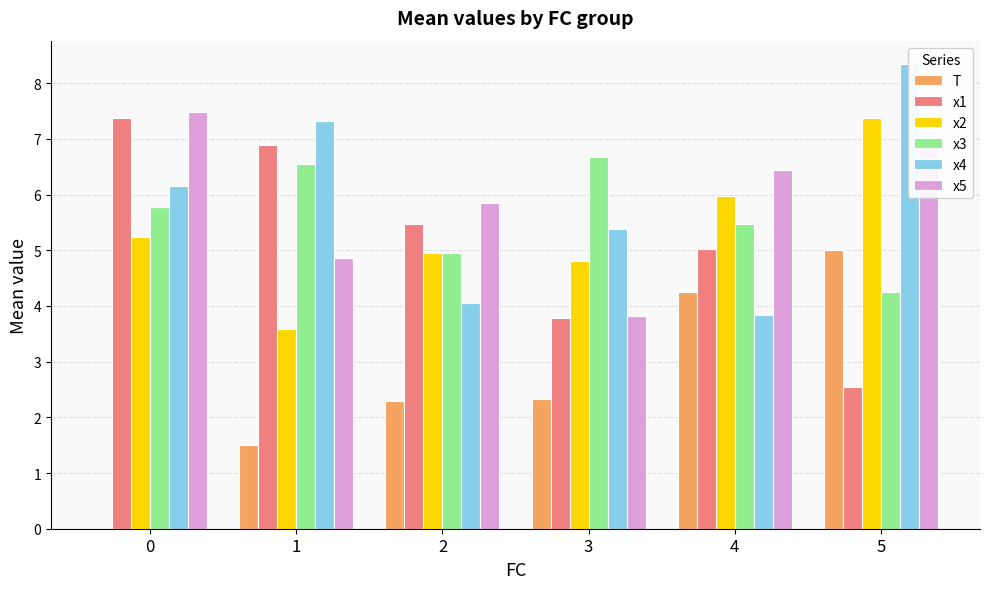

The x4 series shows 7.3 at 1. True or false?

True